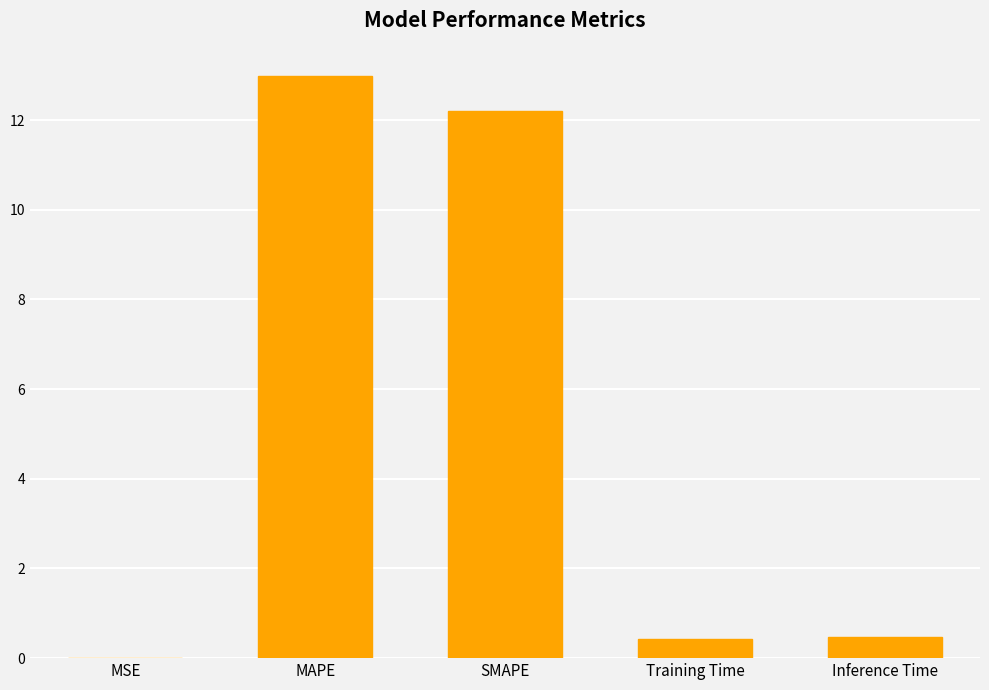

Which label corresponds to the largest value in the chart?

MAPE